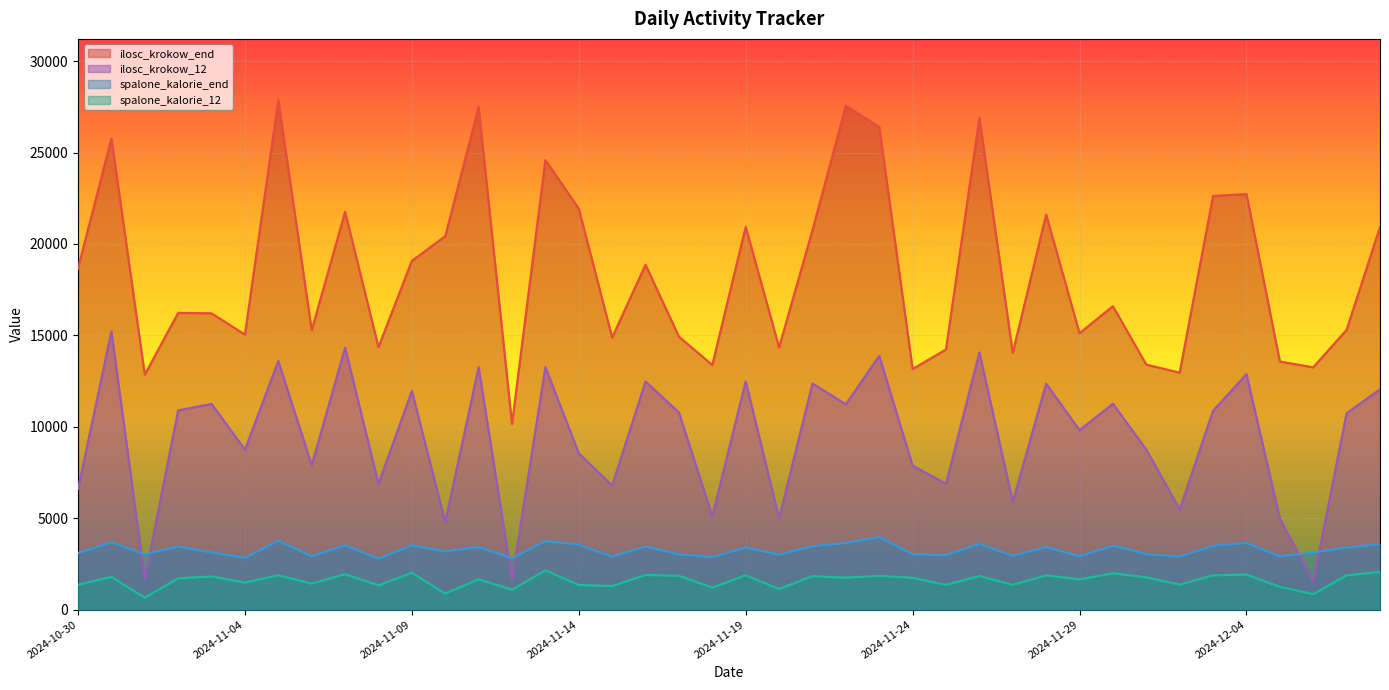

What is the difference between the maximum and minimum values in the ilosc_krokow_end series?

17714